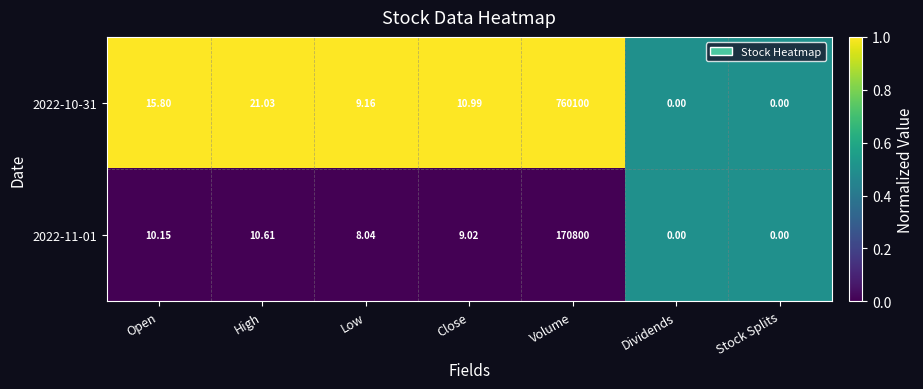

Rank the series by their average value, from highest to lowest.

2022-10-31, 2022-11-01